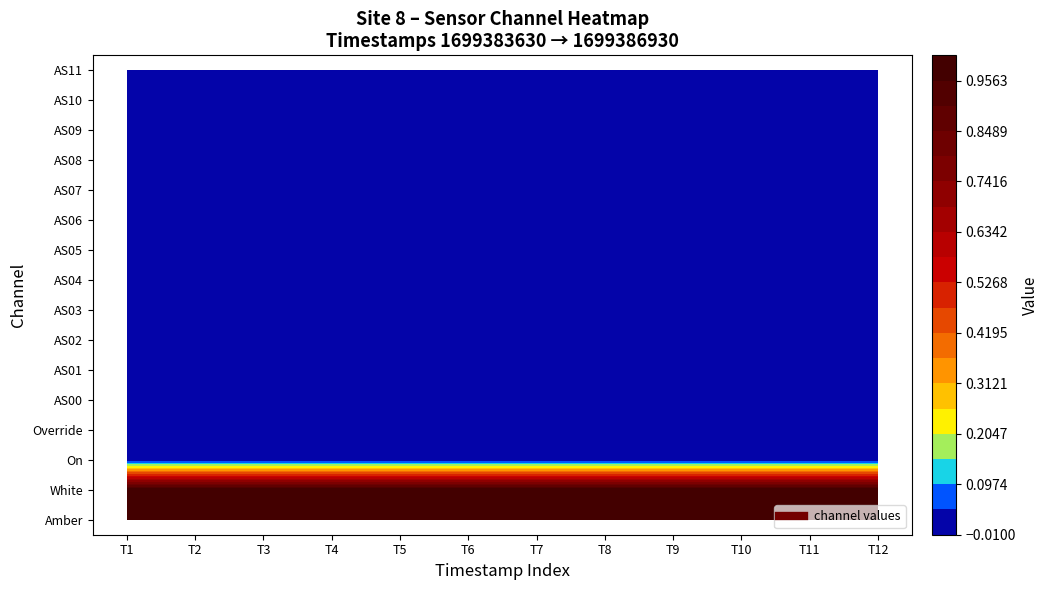

Reading right to left, extract all data points from this chart.

Amber: 1	1	1	1	1	1	1	1	1	1	1	1
White: 1	1	1	1	1	1	1	1	1	1	1	1
On: 0	0	0	0	0	0	0	0	0	0	0	0
Override: 0	0	0	0	0	0	0	0	0	0	0	0
AS00: 0	0	0	0	0	0	0	0	0	0	0	0
AS01: 0	0	0	0	0	0	0	0	0	0	0	0
AS02: 0	0	0	0	0	0	0	0	0	0	0	0
AS03: 0	0	0	0	0	0	0	0	0	0	0	0
AS04: 0	0	0	0	0	0	0	0	0	0	0	0
AS05: 0	0	0	0	0	0	0	0	0	0	0	0
AS06: 0	0	0	0	0	0	0	0	0	0	0	0
AS07: 0	0	0	0	0	0	0	0	0	0	0	0
AS08: 0	0	0	0	0	0	0	0	0	0	0	0
AS09: 0	0	0	0	0	0	0	0	0	0	0	0
AS10: 0	0	0	0	0	0	0	0	0	0	0	0
AS11: 0	0	0	0	0	0	0	0	0	0	0	0